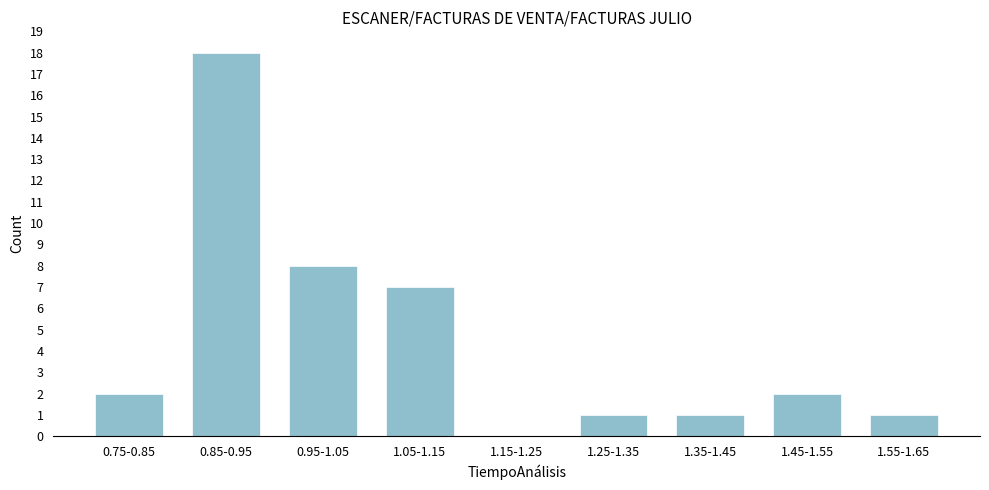

Reading right to left, list all the values displayed in this chart.

1.55-1.65=1	1.45-1.55=2	1.35-1.45=1	1.25-1.35=1	1.15-1.25=0	1.05-1.15=7	0.95-1.05=8	0.85-0.95=18	0.75-0.85=2